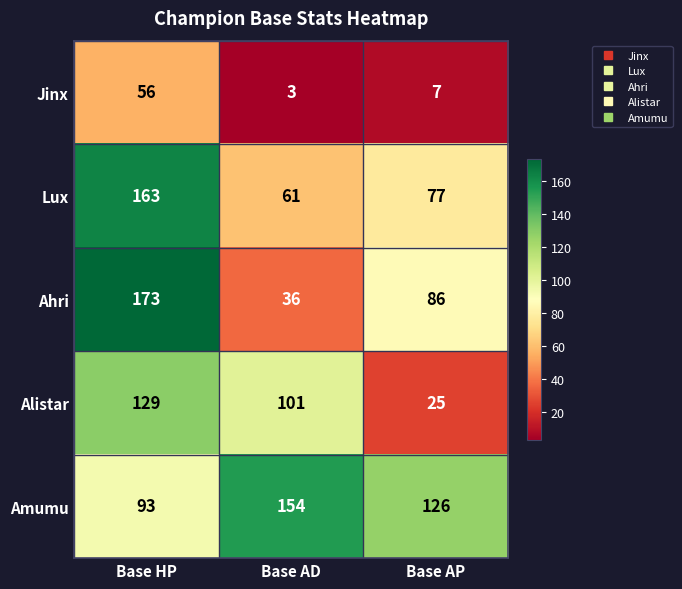

The value of Amumu at Base AD is 154. True or false?

True